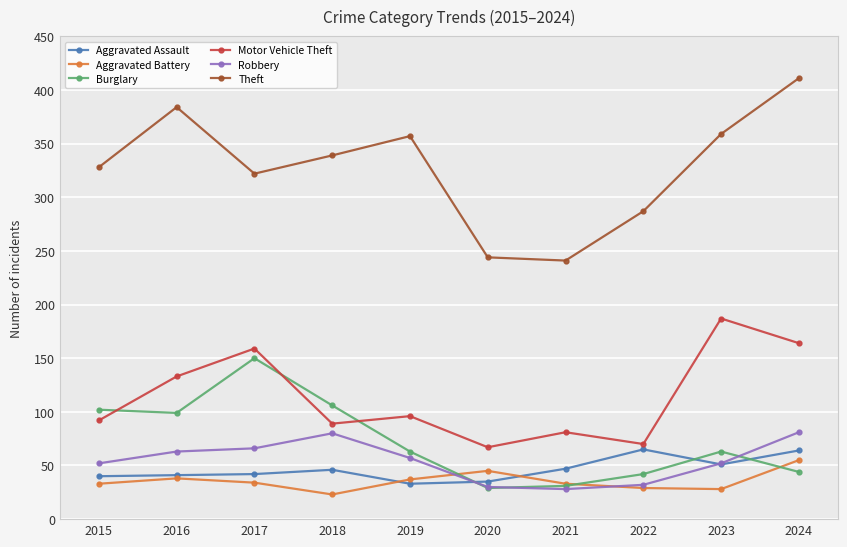

At which label does Burglary reach its peak?

2017